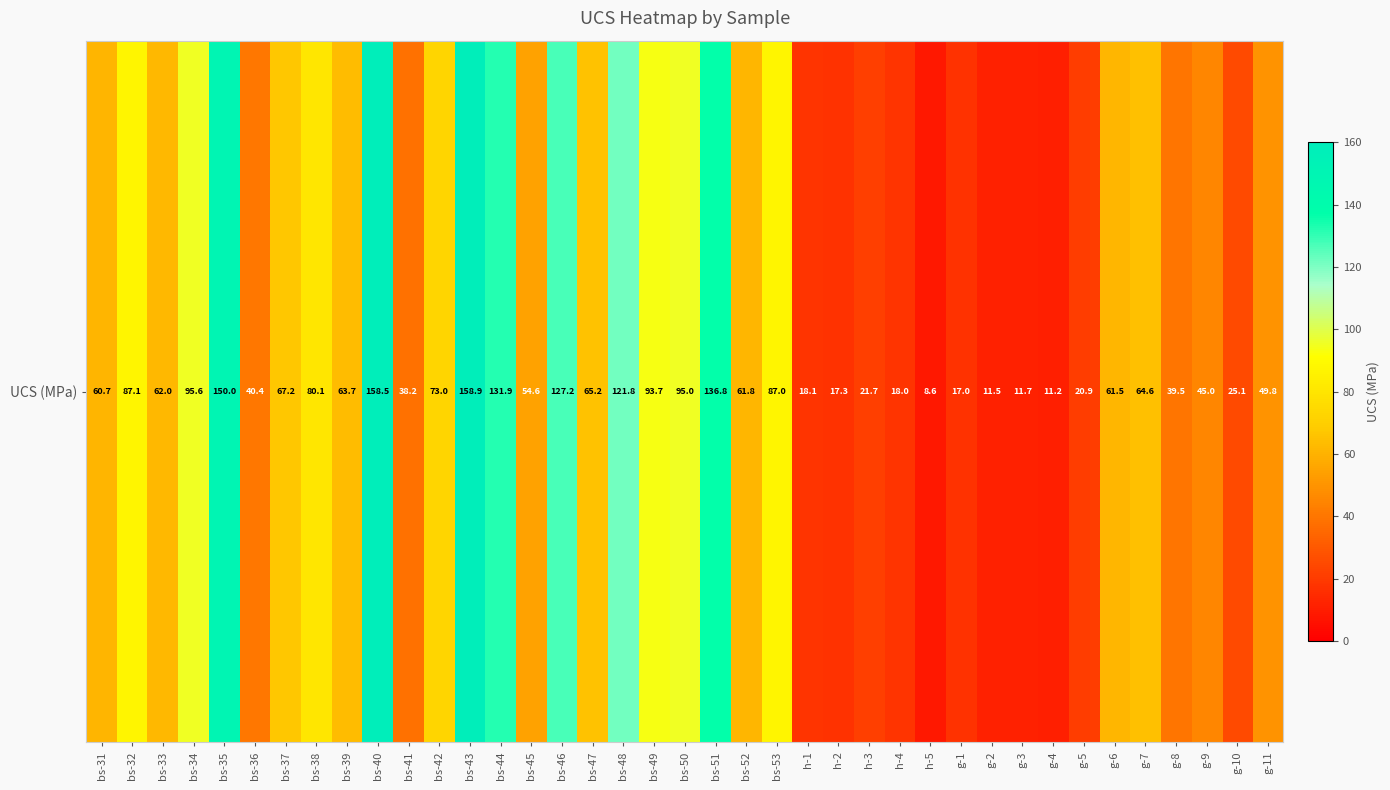

How many values are below 61?

18